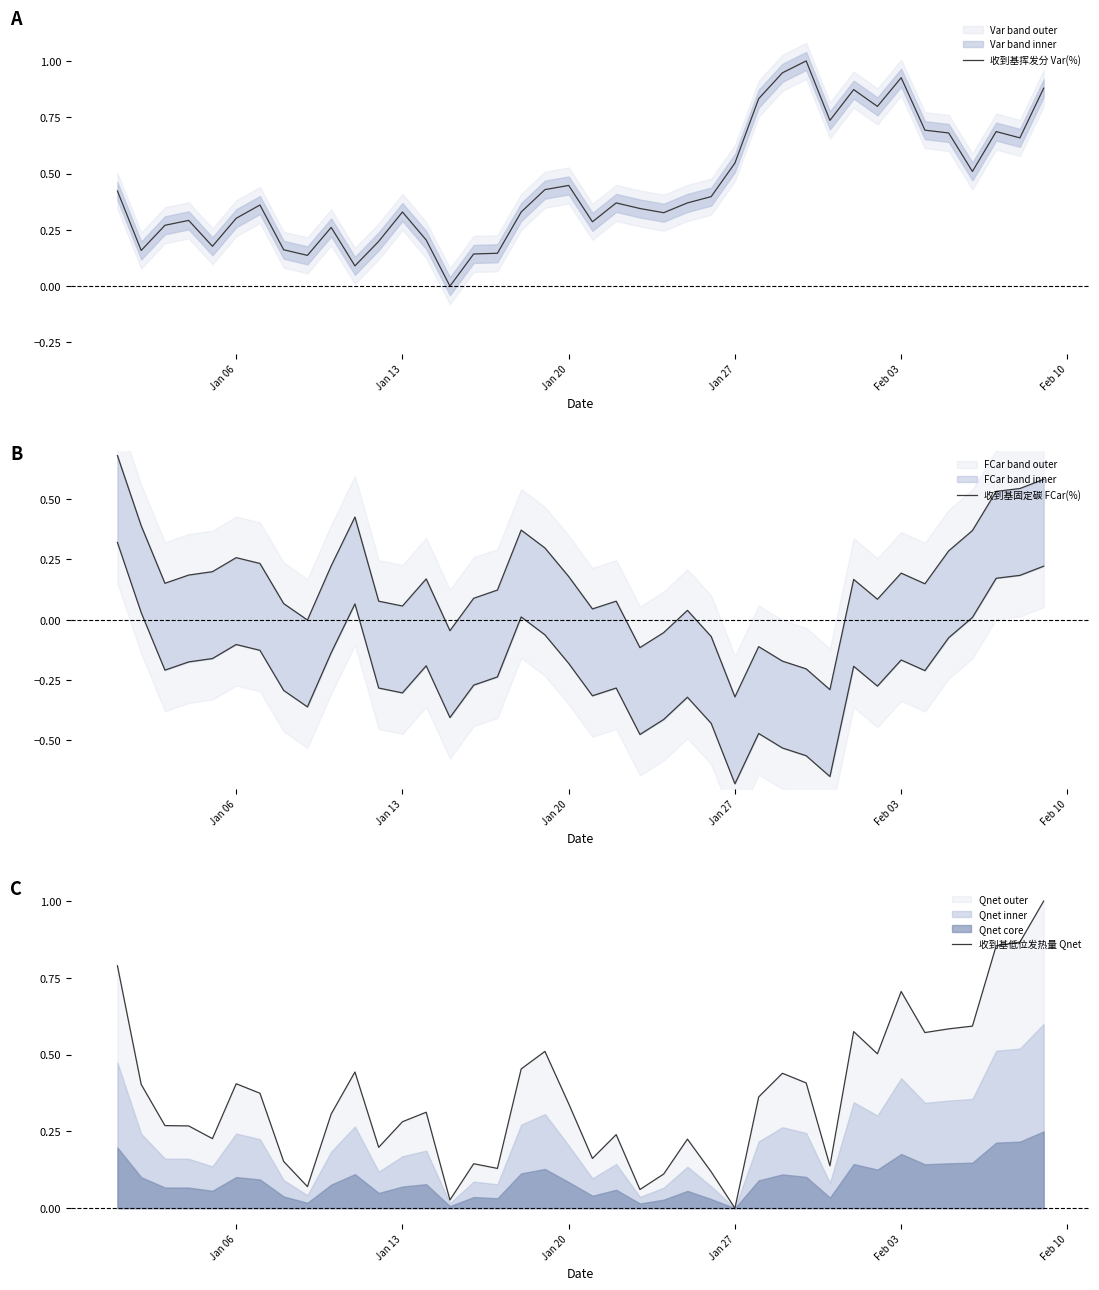

Reading right to left, extract all data points from this chart.

收到基挥发分 Var(%): 0.9	0.7	0.7	0.5	0.7	0.7	0.9	0.8	0.9	0.7	1.0	0.9	0.8	0.5	0.4	0.4	0.3	0.3	0.4	0.3	0.4	0.4	0.3	0.1	0.1	0.0	0.2	0.3	0.2	0.1	0.3	0.1	0.2	0.4	0.3	0.2	0.3	0.3	0.2	0.4
收到基固定碳 FCar(%): 0.6	0.5	0.5	0.4	0.3	0.1	0.2	0.1	0.2	-0.3	-0.2	-0.2	-0.1	-0.3	-0.1	0.0	-0.1	-0.1	0.1	0.0	0.2	0.3	0.4	0.1	0.1	-0.0	0.2	0.1	0.1	0.4	0.2	-0.0	0.1	0.2	0.3	0.2	0.2	0.2	0.4	0.7
收到基低位发热量 Qnet: 1.0	0.9	0.9	0.6	0.6	0.6	0.7	0.5	0.6	0.1	0.4	0.4	0.4	0.0	0.1	0.2	0.1	0.1	0.2	0.2	0.3	0.5	0.5	0.1	0.1	0.0	0.3	0.3	0.2	0.4	0.3	0.1	0.2	0.4	0.4	0.2	0.3	0.3	0.4	0.8